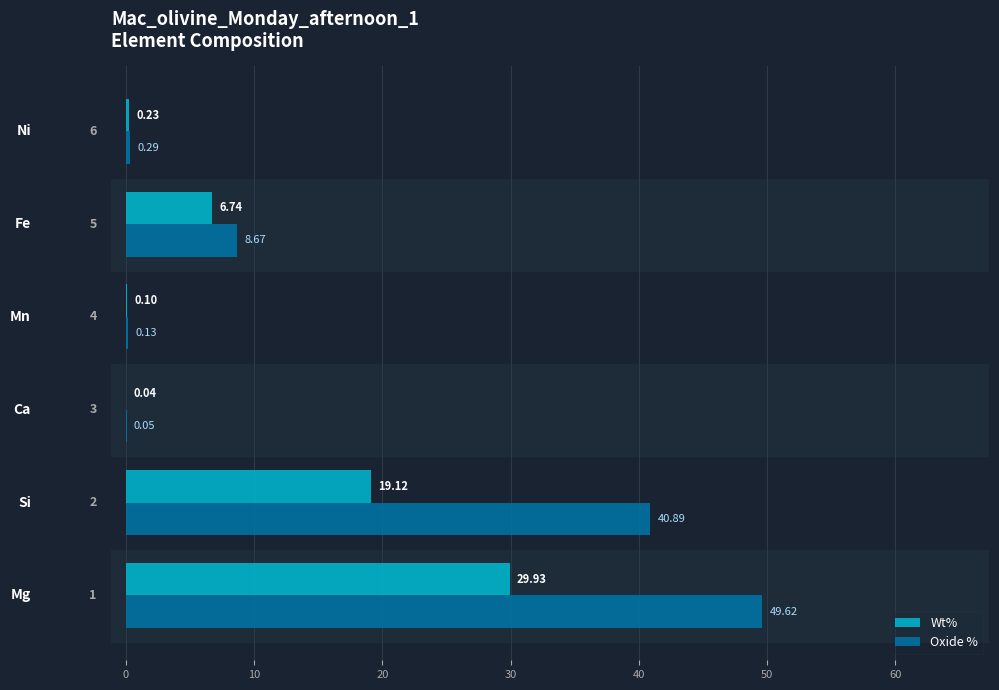

Which series has the largest total across all categories?

Oxide %